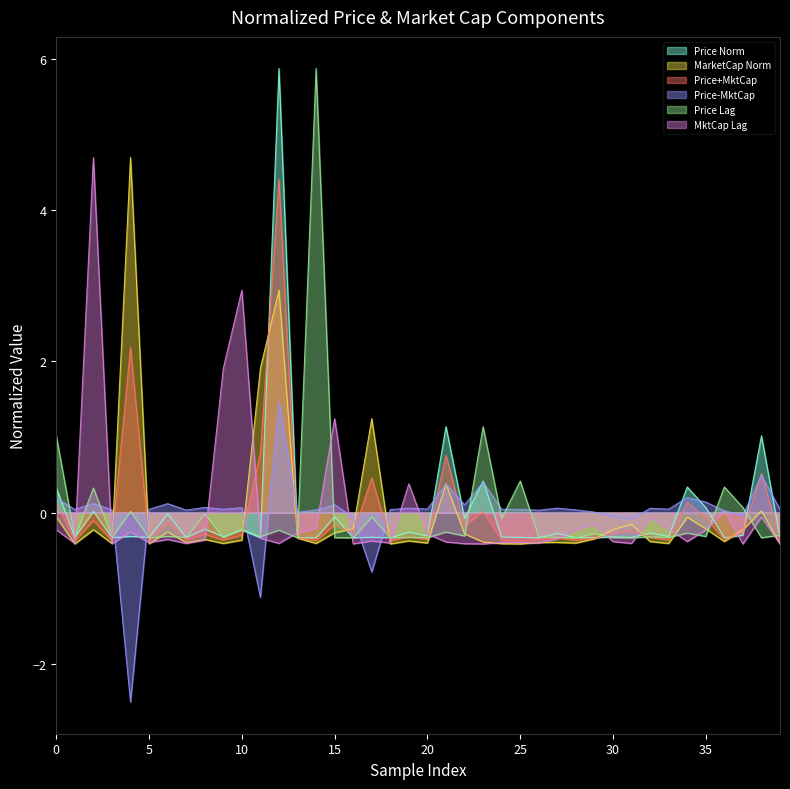

How many values in Market Cap are below zero?

34